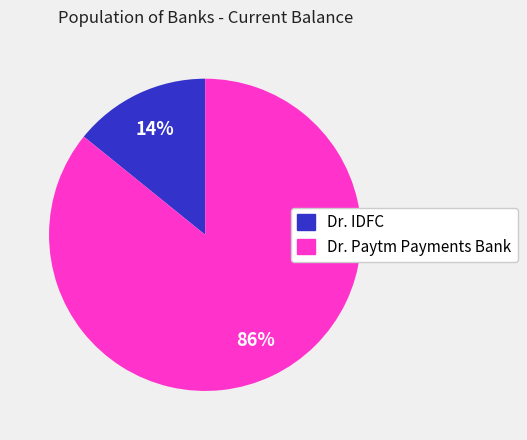

Is there any slice that represents more than half of the pie?

Yes